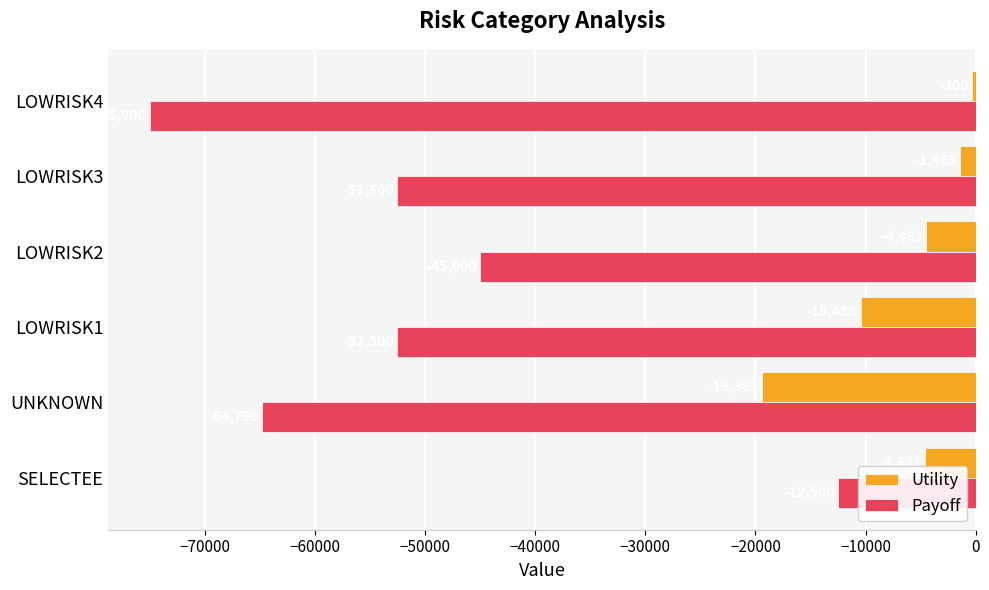

What is the difference between the maximum and minimum values in the Utility series?

19062.1